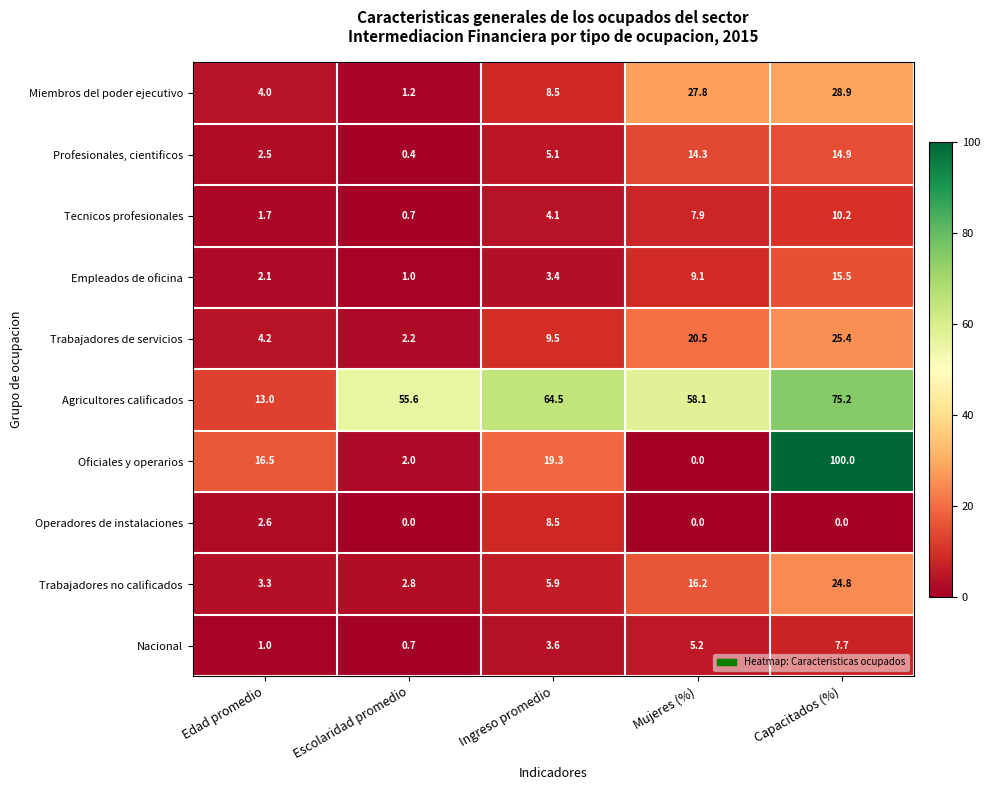

What is the spread (max minus min) of values at Escolaridad promedio?

55.6